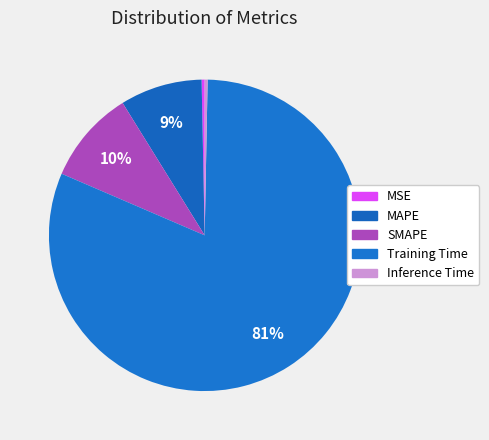

Which slice represents more than half of the pie?

Training Time